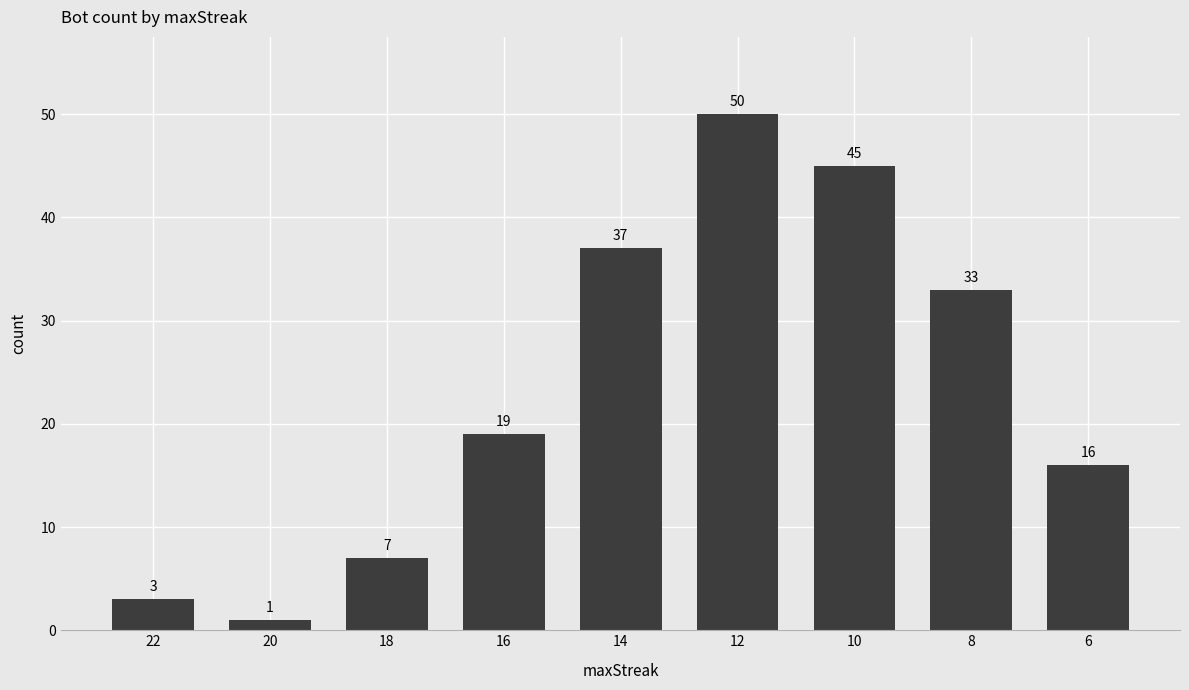

What is the average value?

23